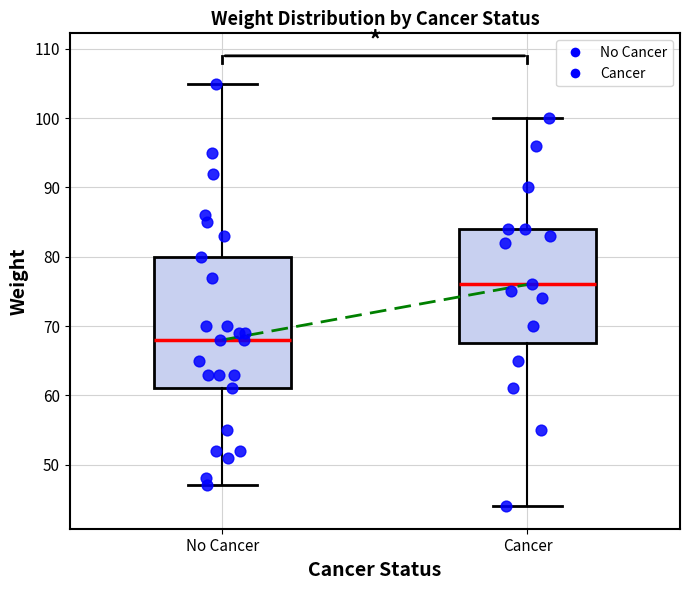

Reading left to right, read every box against the y-axis: the position of its median line, the range the box covers, and the ends of its whiskers. The values are not printed on the chart, so give them approximately, as read against the axis.

No Cancer: median 68, box 61 to 80, whiskers 47 to 105
Cancer: median 76, box 68 to 84, whiskers 44 to 100